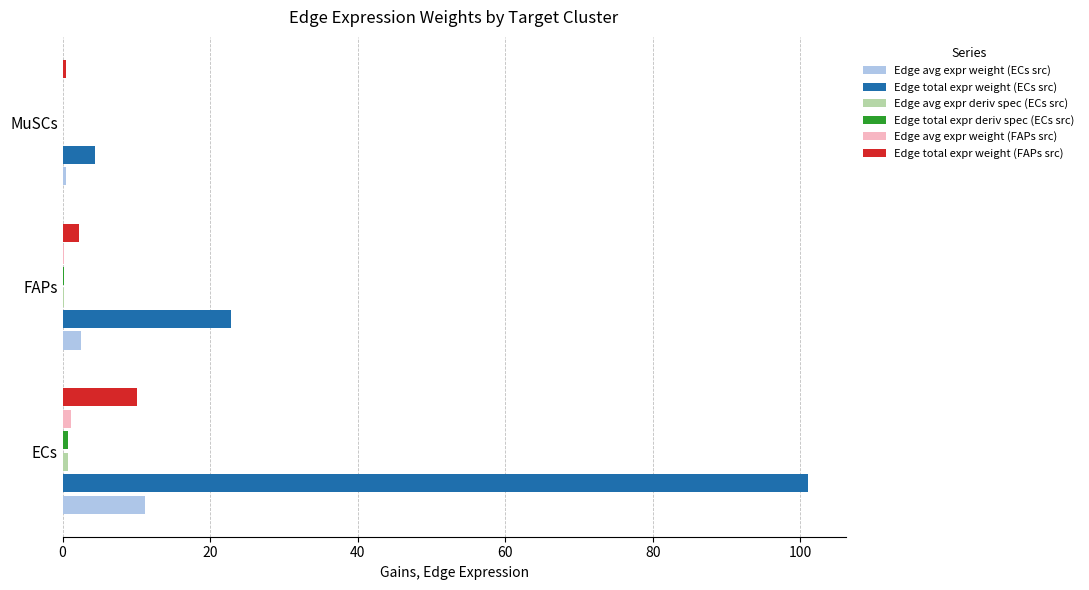

Which series has the largest total across all categories?

Edge total expr weight (ECs src)